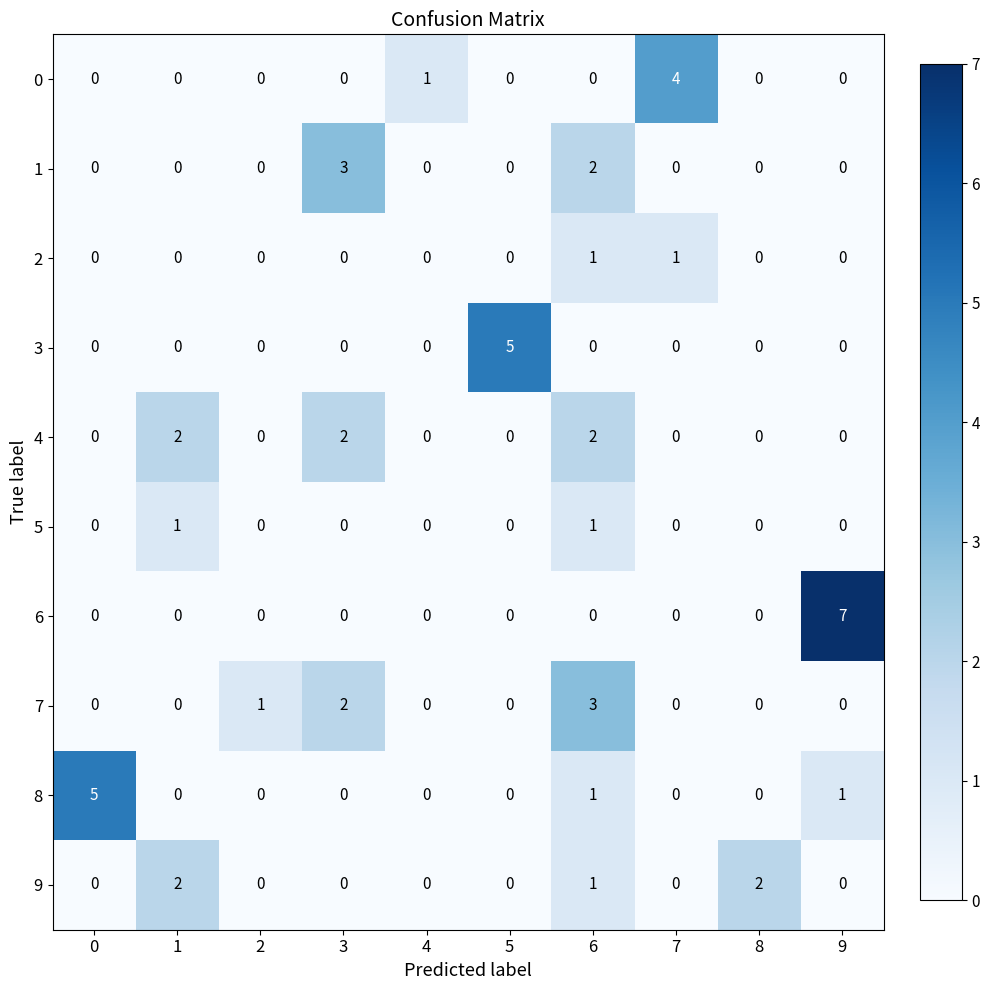

The 7 series shows 2 at 0. True or false?

False